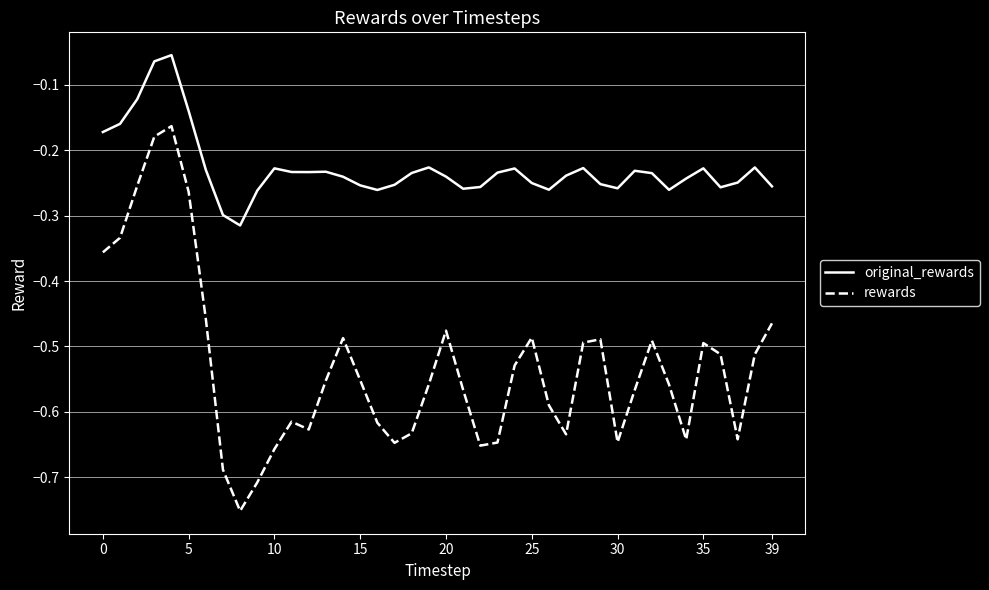

True or false: rewards has more than 0 interior local peaks.

True